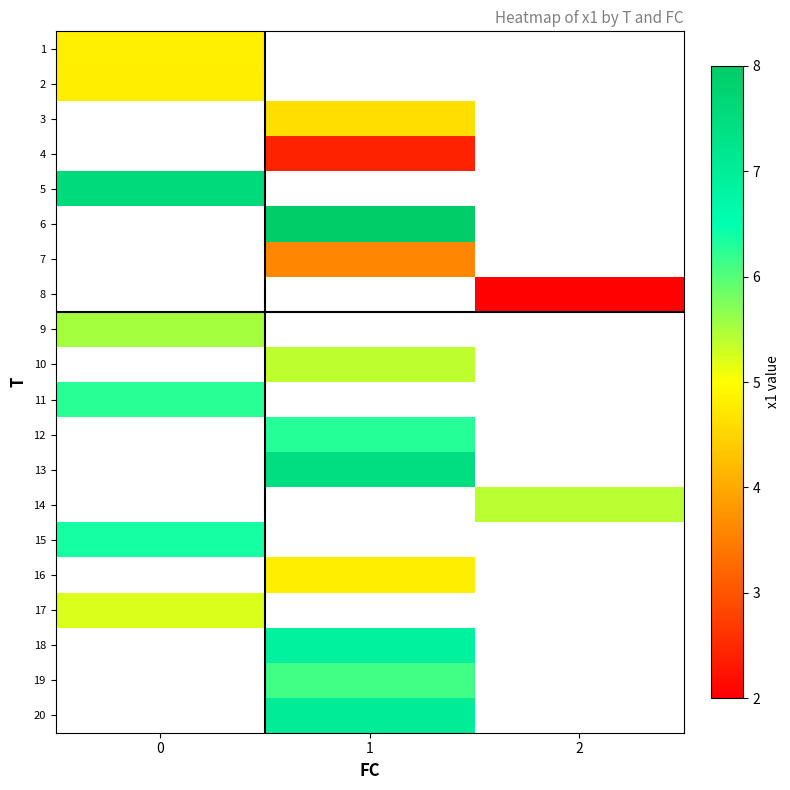

Which has a higher value, 1 or 2?

2